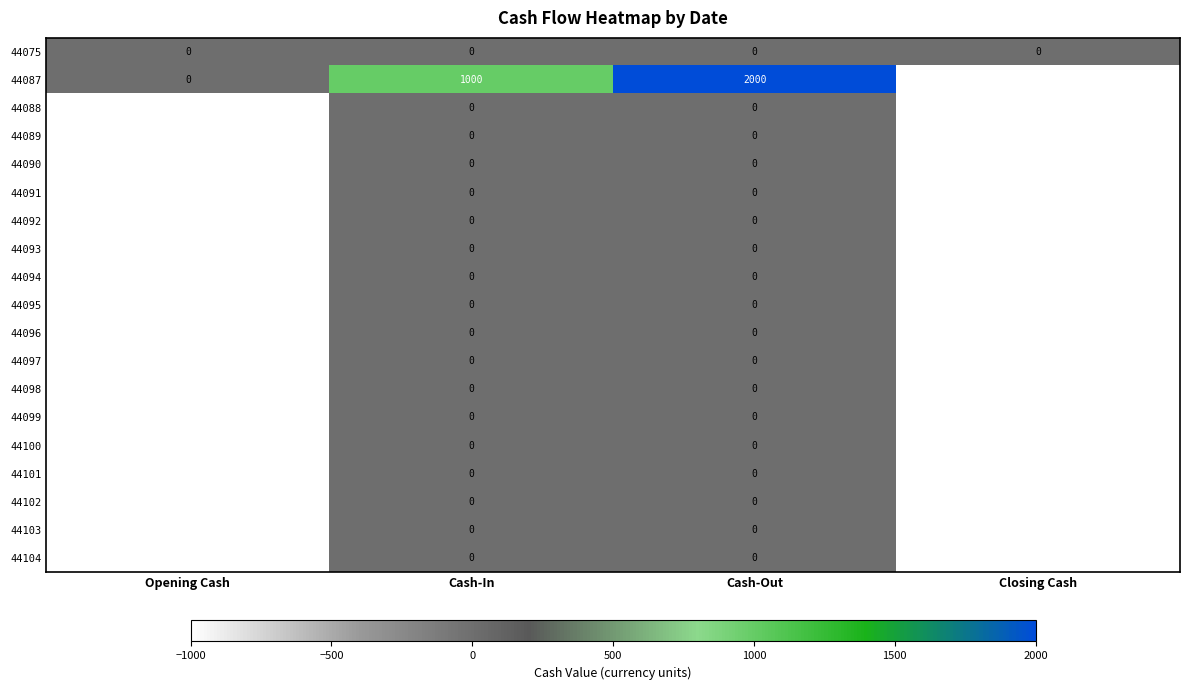

Which series has the largest range (max minus min)?

44087